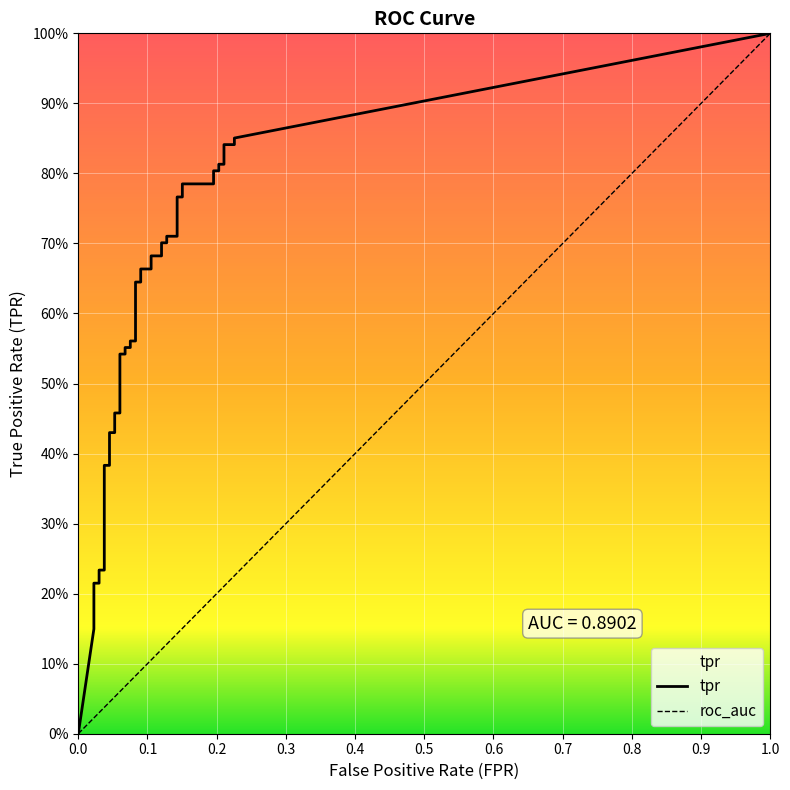

Between 9 and 27, which is larger?

27